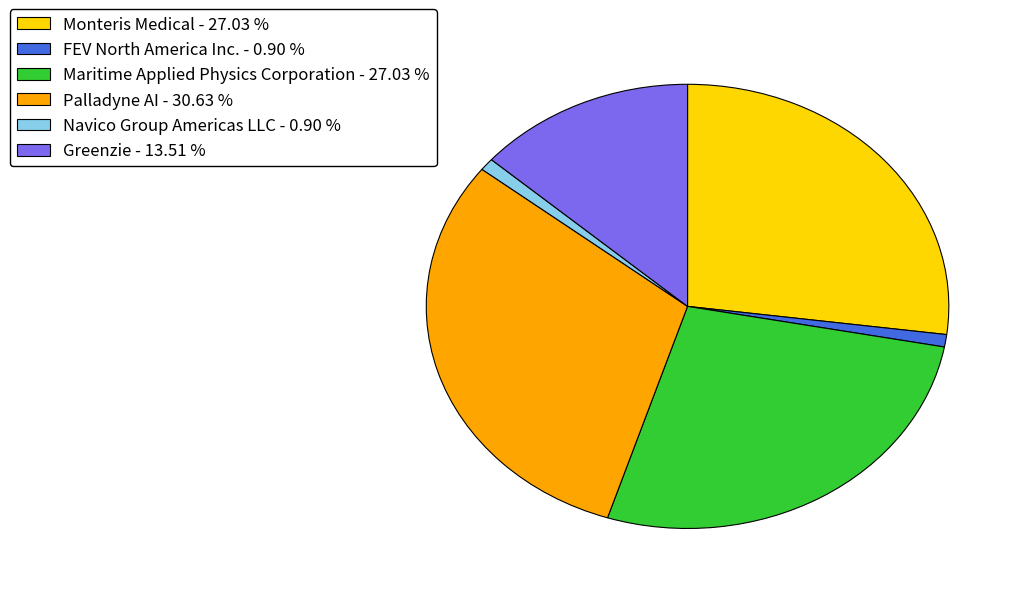

Combined, do Monteris Medical - 27.03 % and Greenzie - 13.51 % account for over 50%?

No